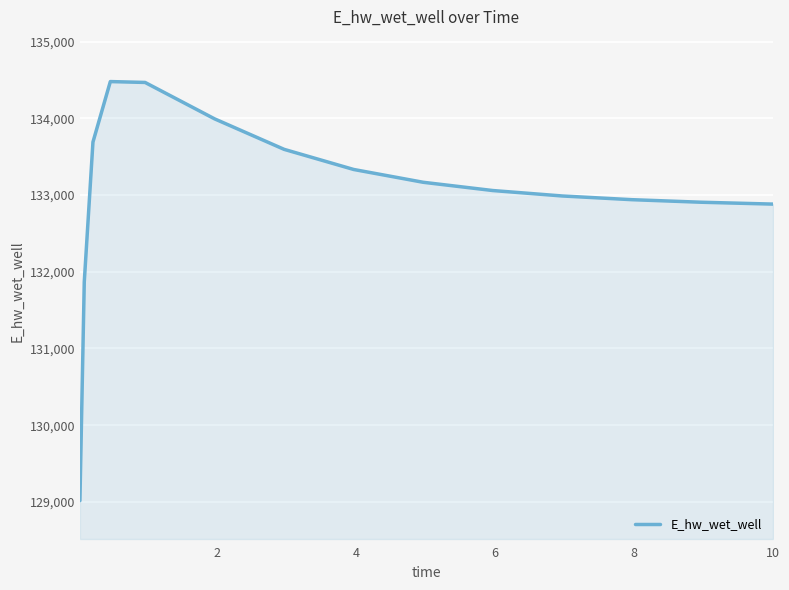

What is the difference between the maximum and minimum values?

5465.0